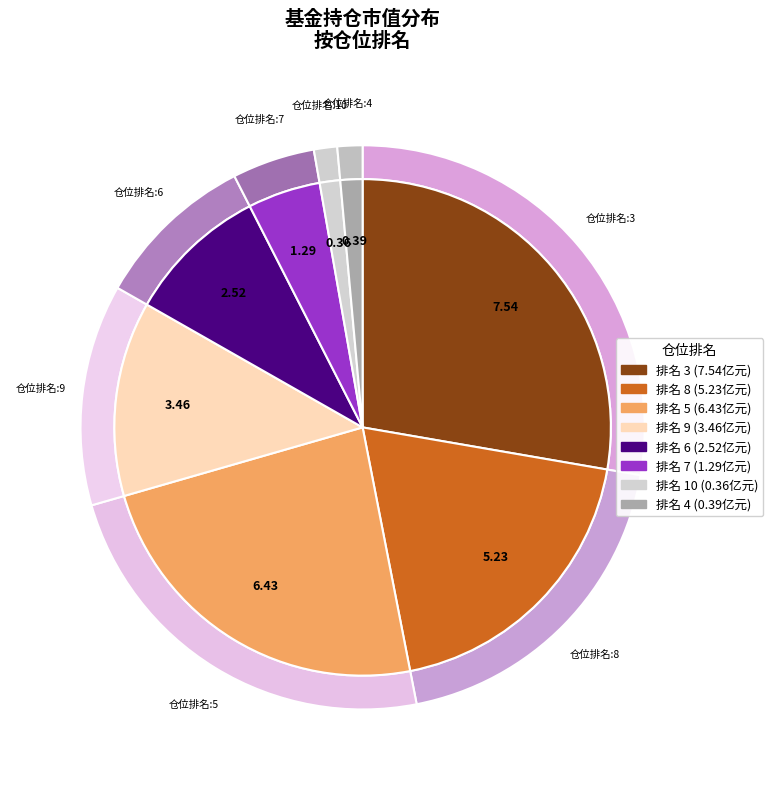

Combined, do 3 and 10 account for over 50%?

No